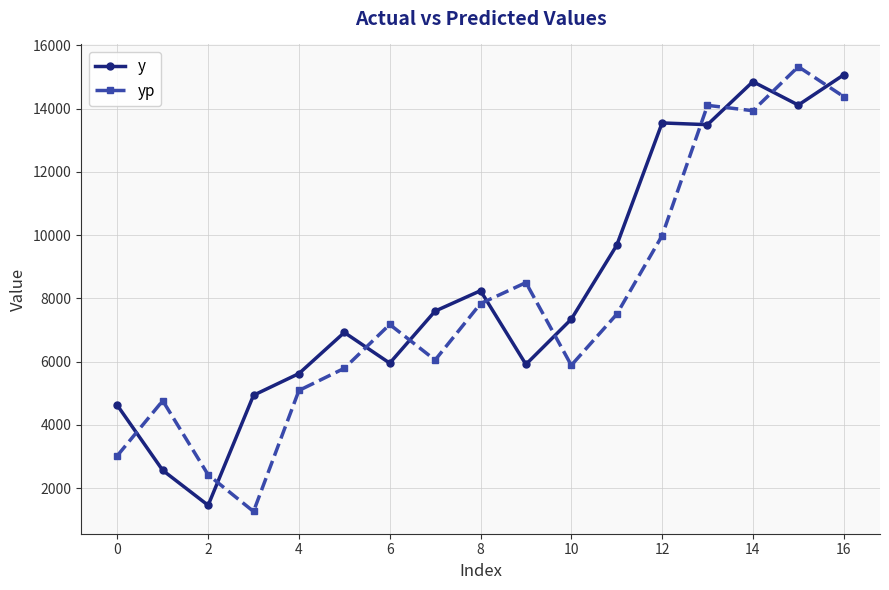

True or false: yp and y intersect in this chart.

True